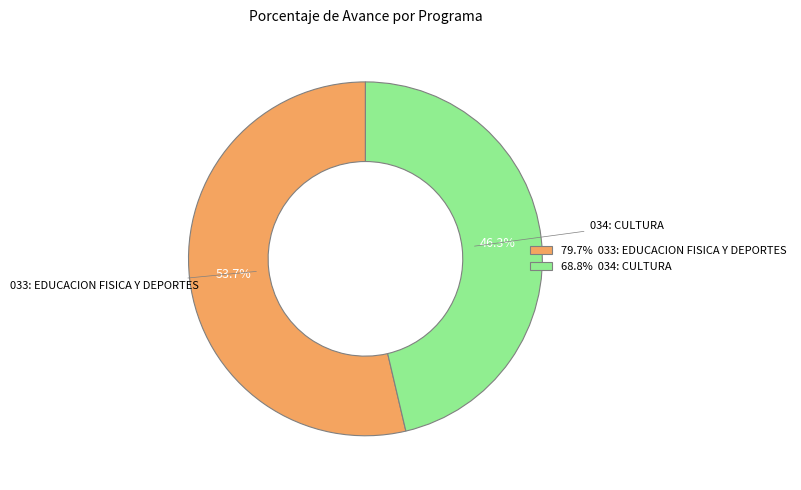

Is there any slice that represents more than half of the pie?

Yes